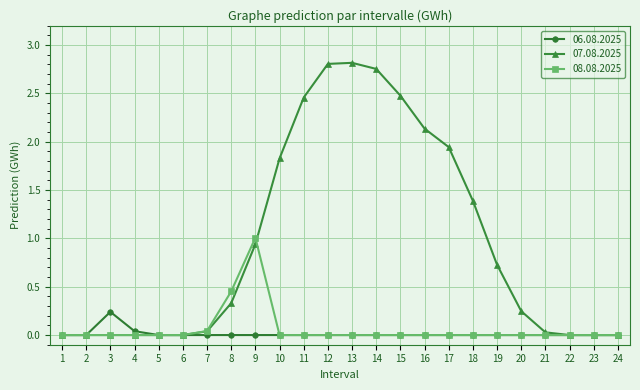

At how many categories does at least one series exceed 2?

6